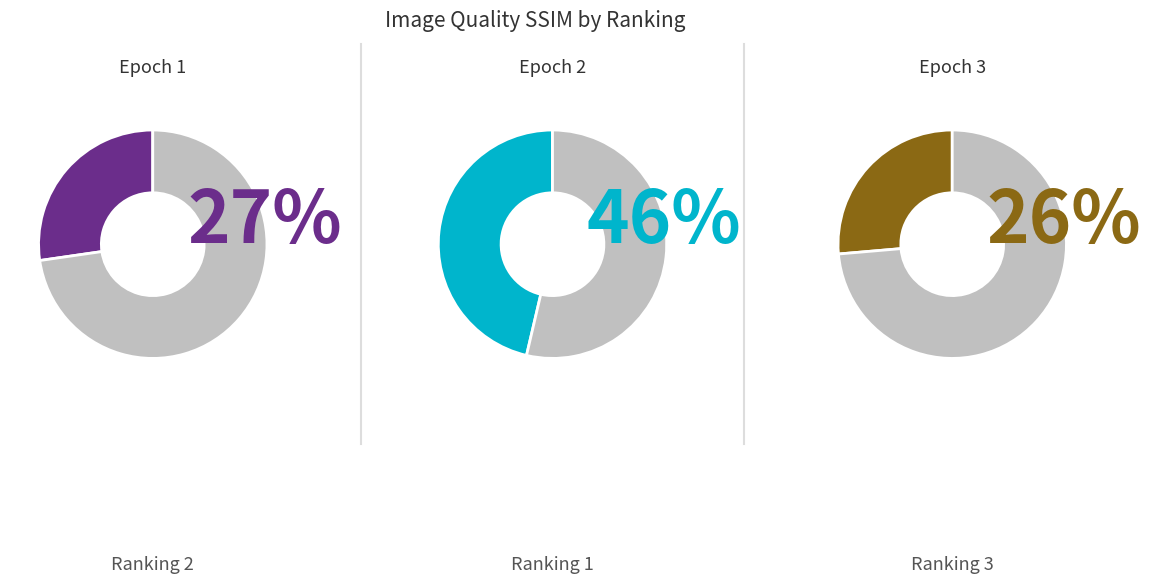

Is it true that Ranking 2 is 27% of the pie?

True